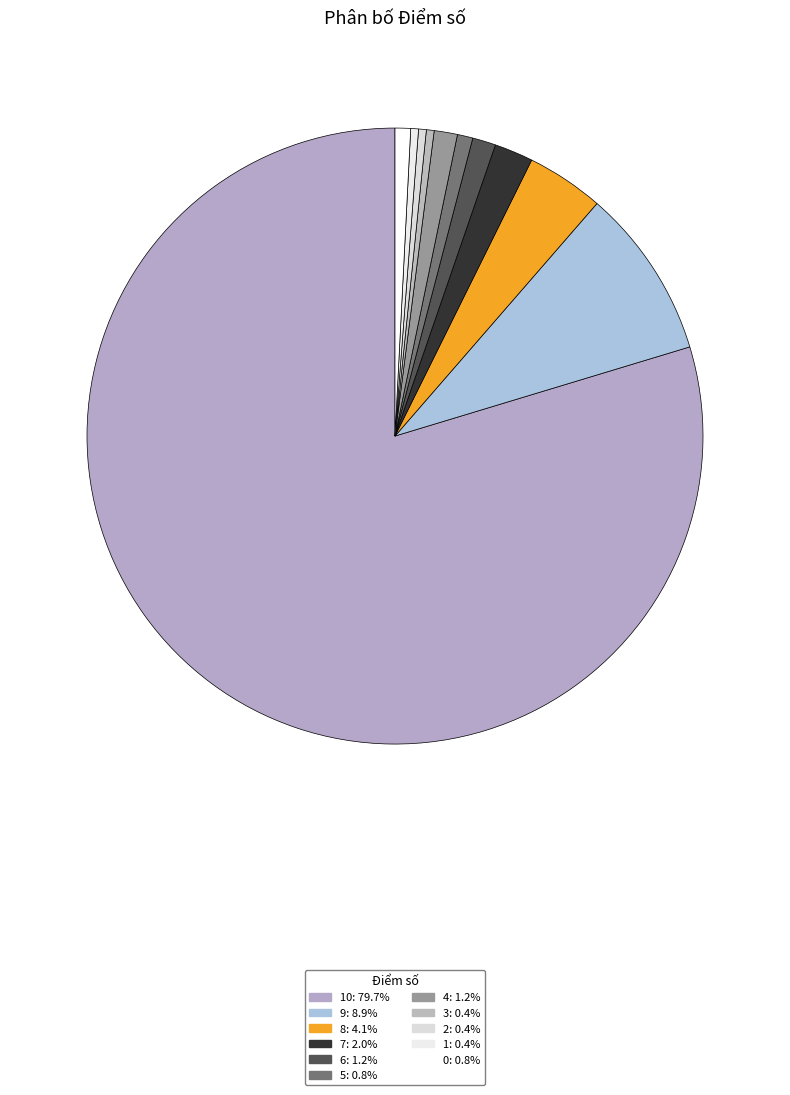

To the nearest percent, what is the average slice percentage?

9%